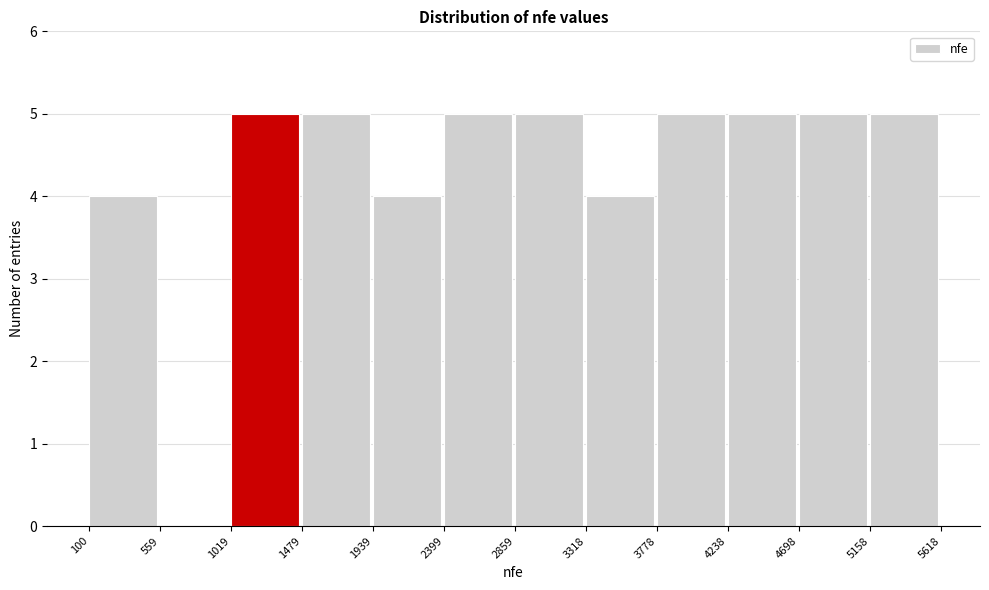

Reading left to right, list every bar in this chart as the range it spans on the x-axis followed by its height. The values are not printed on the chart, so give them approximately, as read against the axis.

100 to 559: 4
559 to 1019: 0
1019 to 1479: 5
1479 to 1939: 5
1939 to 2399: 4
2399 to 2859: 5
2859 to 3318: 5
3318 to 3778: 4
3778 to 4238: 5
4238 to 4698: 5
4698 to 5158: 5
5158 to 5618: 5